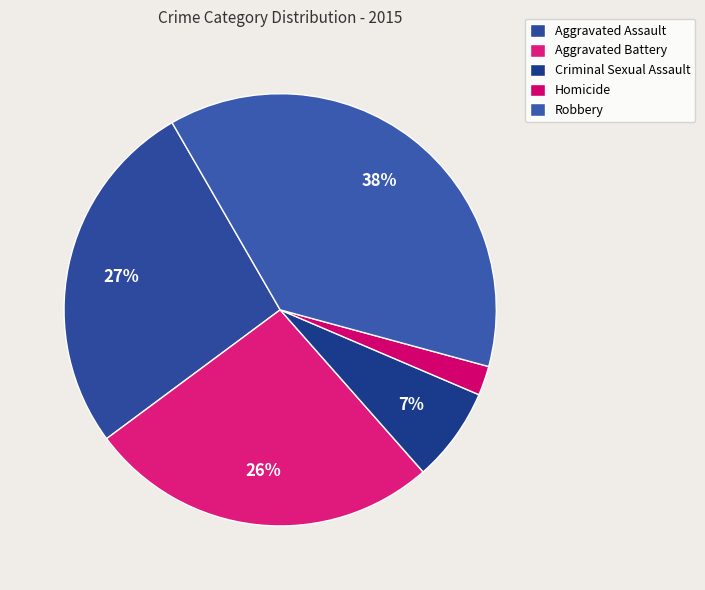

Rank the categories by value from highest to lowest.

Robbery, Aggravated Assault, Aggravated Battery, Criminal Sexual Assault, Homicide